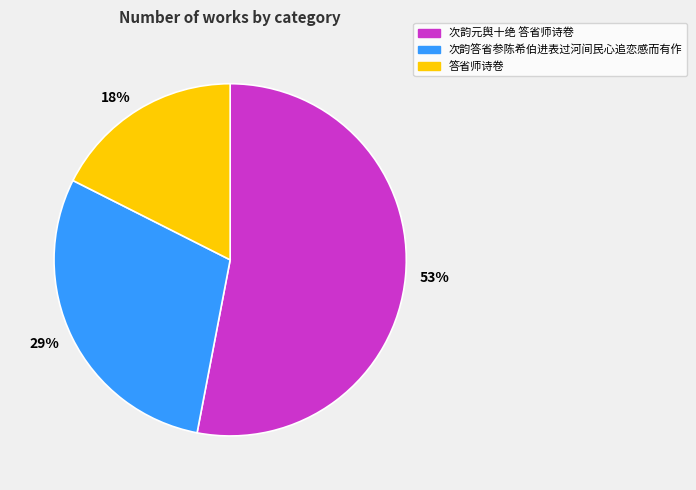

Is there any slice that represents more than half of the pie?

Yes